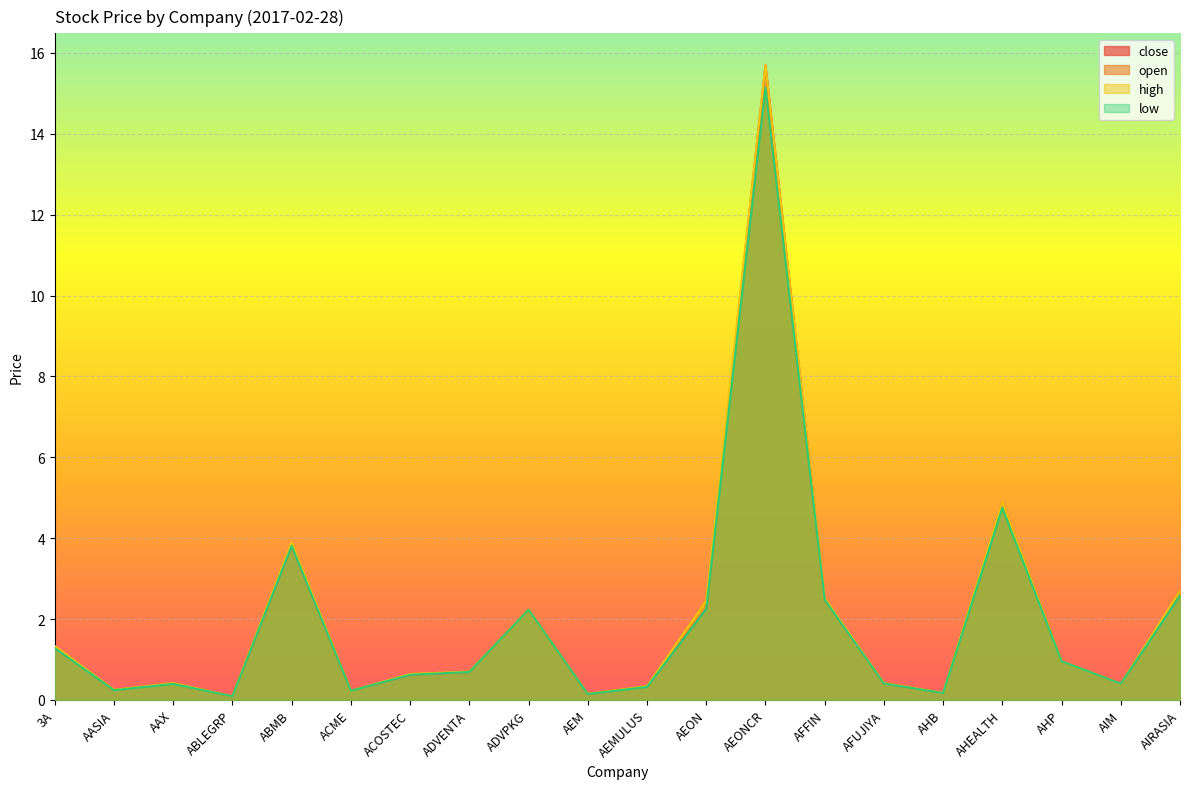

Reading left to right, transcribe all the data shown in this chart.

close: 1.3	0.2	0.4	0.1	3.8	0.2	0.6	0.7	2.2	0.1	0.3	2.3	15.7	2.5	0.4	0.2	4.9	1.0	0.4	2.7
open: 1.3	0.2	0.4	0.1	3.9	0.2	0.6	0.7	2.2	0.1	0.3	2.5	15.2	2.5	0.4	0.2	4.8	1.0	0.4	2.6
high: 1.3	0.2	0.4	0.1	3.9	0.2	0.6	0.7	2.2	0.1	0.3	2.5	15.7	2.5	0.4	0.2	4.9	1.0	0.4	2.7
low: 1.3	0.2	0.4	0.1	3.8	0.2	0.6	0.7	2.2	0.1	0.3	2.2	15.1	2.5	0.4	0.2	4.8	1.0	0.4	2.6